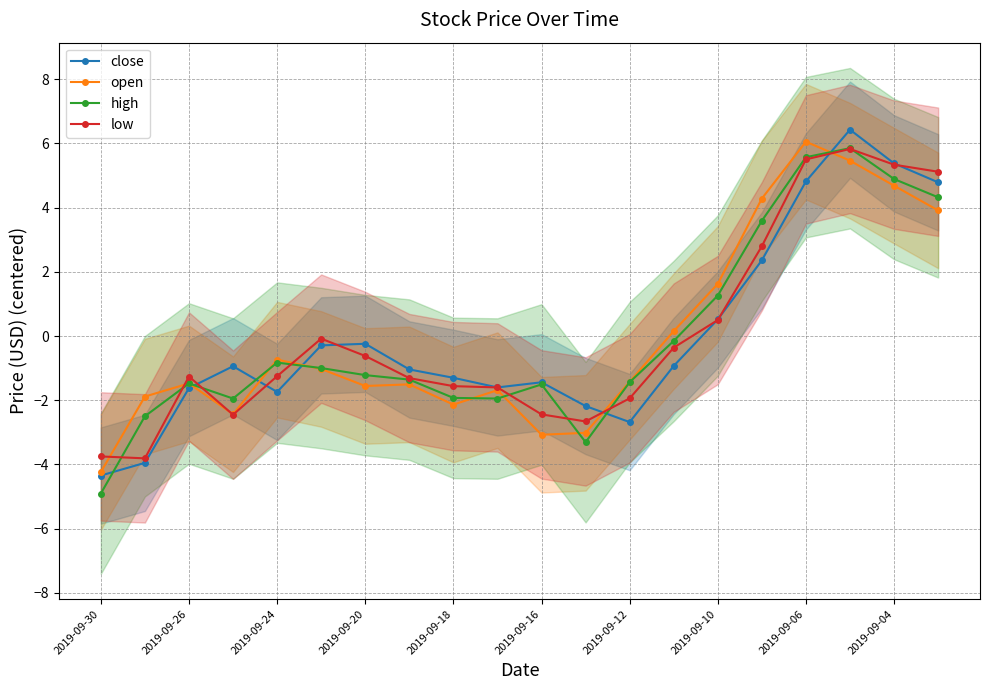

True or false: high has a value of 5.9 at 17.

True